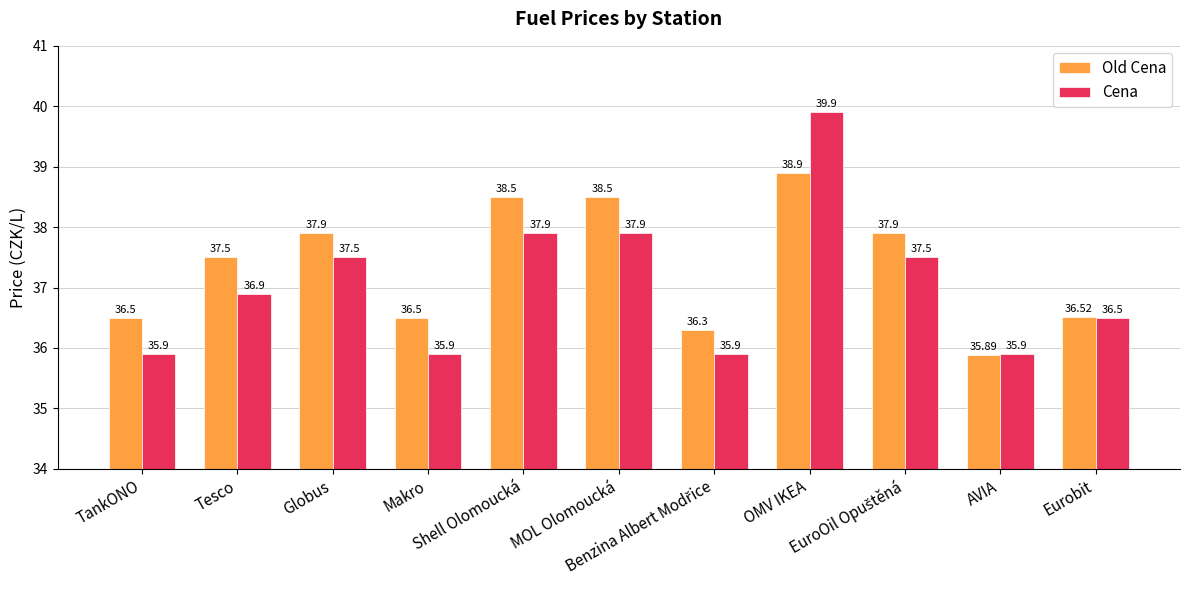

Which category has the highest value in the Cena series?

OMV IKEA